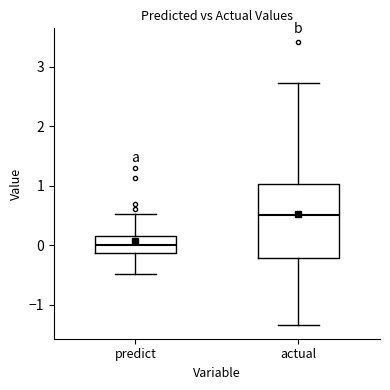

Reading left to right, read every box against the y-axis: the position of its median line, the range the box covers, and the ends of its whiskers. The values are not printed on the chart, so give them approximately, as read against the axis.

predict: median 0.0, box -0.1 to 0.2, whiskers -0.5 to 0.5
actual: median 0.5, box -0.2 to 1.0, whiskers -1.3 to 2.7